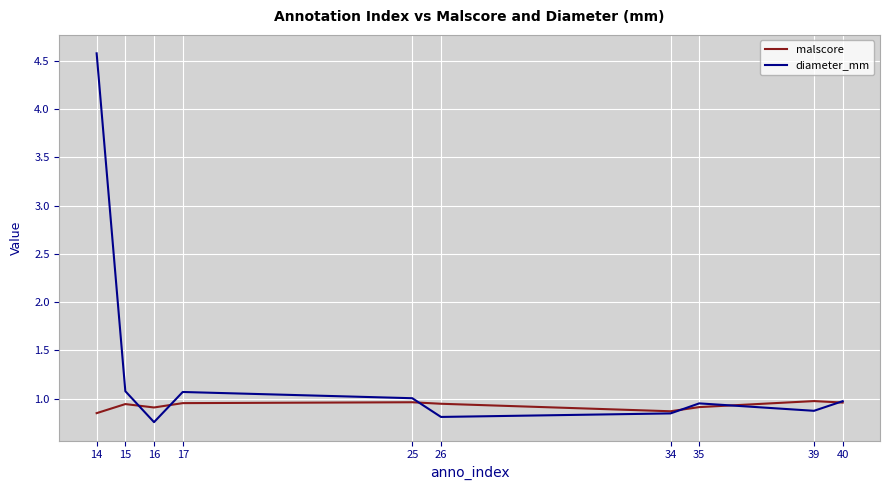

What is the sum of all diameter_mm values?

12.9